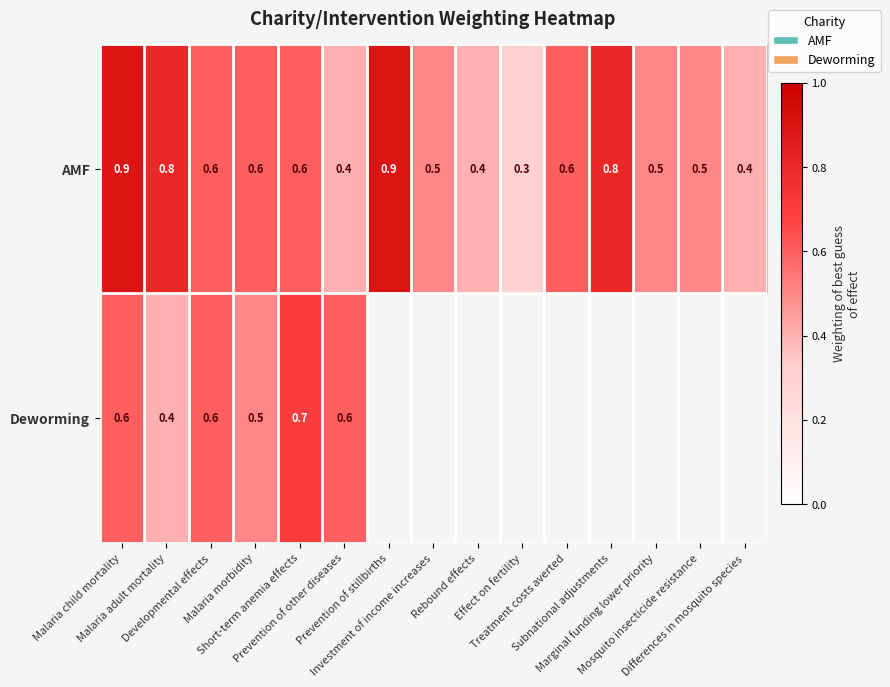

What is the sum of all AMF values?

8.8